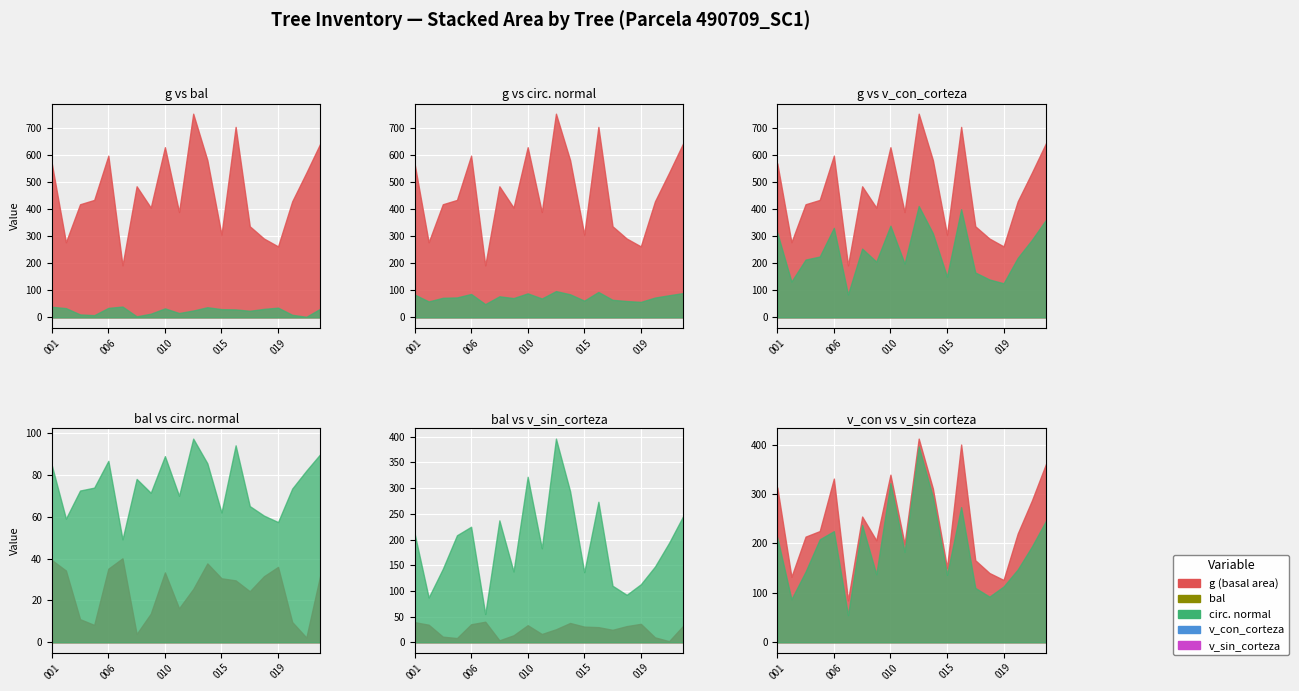

At how many categories does at least one series exceed 166?

20